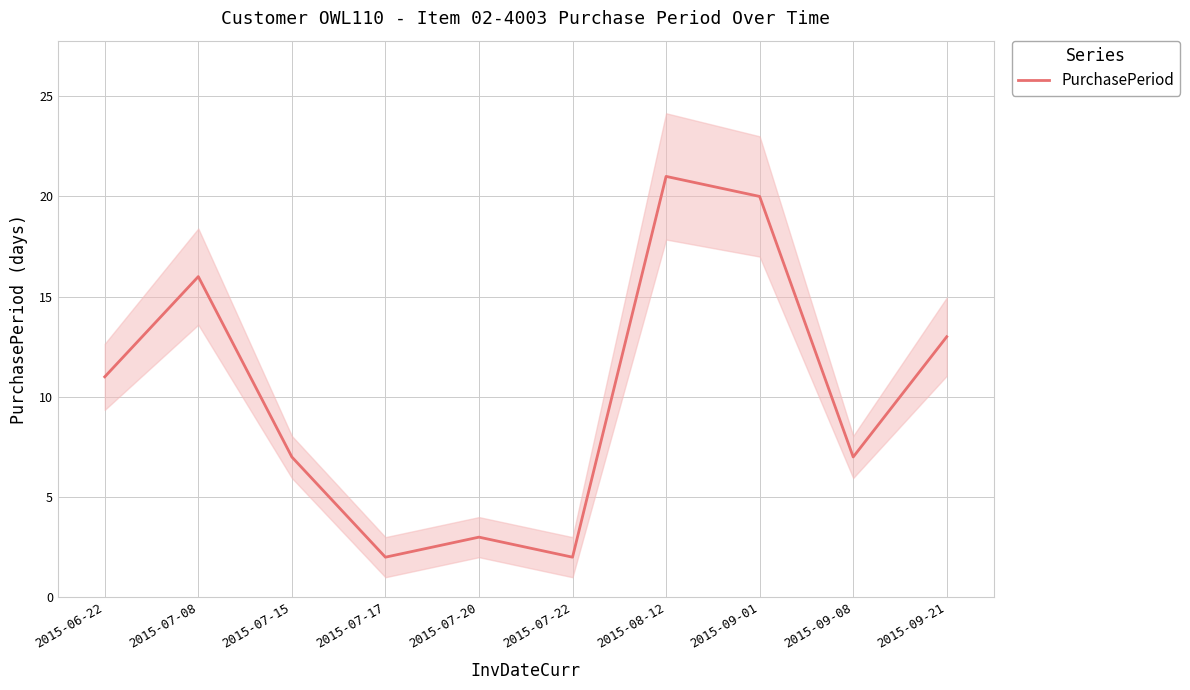

Rank the categories by value from highest to lowest.

2015-08-12, 2015-09-01, 2015-07-08, 2015-09-21, 2015-06-22, 2015-07-15, 2015-09-08, 2015-07-20, 2015-07-17, 2015-07-22